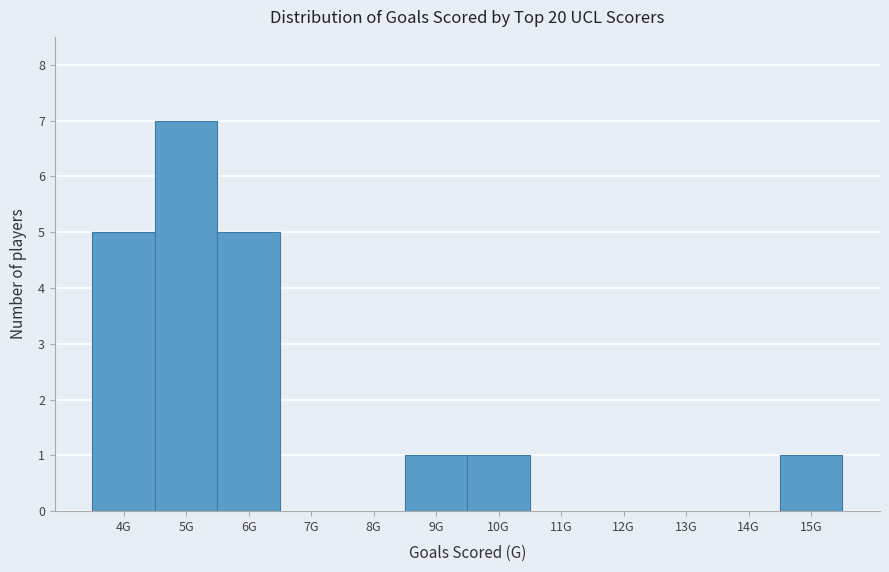

Reading left to right, list all the values displayed in this chart.

4G=5	5G=7	6G=5	7G=0	8G=0	9G=1	10G=1	11G=0	12G=0	13G=0	14G=0	15G=1